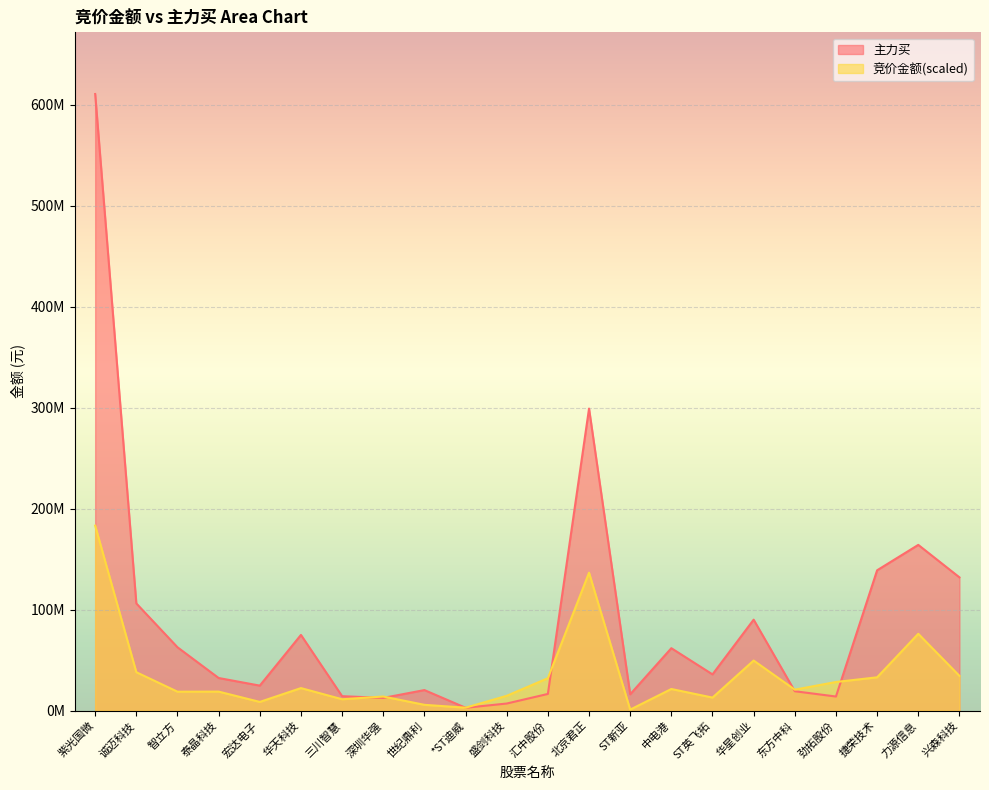

Reading left to right, list all the values displayed in this chart.

竞价金额: 紫光国微=183227039.4	诚迈科技=38040273.8	智立方=18745652.7	泰晶科技=18828306.9	宏达电子=8624765.7	华天科技=22312663.2	三川智慧=11258225.0	深圳华强=13972974.2	世纪鼎利=5739732.7	*ST迪威=2898895.6	盛剑科技=14672465.5	汇中股份=32095510.6	北京君正=136620178.8	ST新亚=993174.5	中电港=21407118.1	ST英飞拓=12909804.4	华星创业=49601350.2	东方中科=20747930.8	劲拓股份=28354244.2	捷荣技术=32991466.1	力源信息=76097239.0	兴森科技=34414141.6
主力买: 紫光国微=610756798.0	诚迈科技=106176165.0	智立方=62738664.0	泰晶科技=32296588.0	宏达电子=24756191.0	华天科技=74979054.0	三川智慧=14302679.0	深圳华强=12572522.0	世纪鼎利=20342211.0	*ST迪威=2829060.0	盛剑科技=7013783.0	汇中股份=16518024.0	北京君正=299139881.0	ST新亚=16178732.0	中电港=61828647.0	ST英飞拓=35881068.0	华星创业=90073186.0	东方中科=19197191.0	劲拓股份=13959036.0	捷荣技术=138994536.0	力源信息=164153830.0	兴森科技=132003232.0